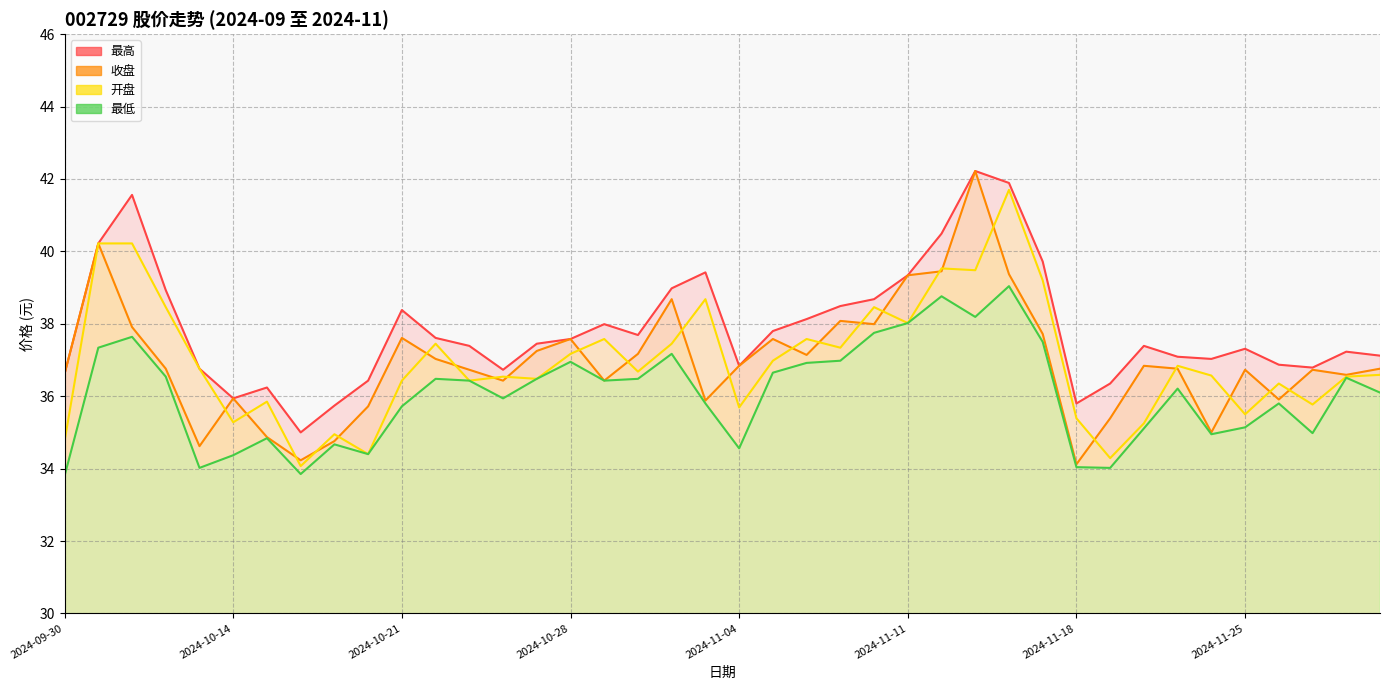

Between 2024-10-25 and 2024-11-21, which series saw the biggest shift?

收盘